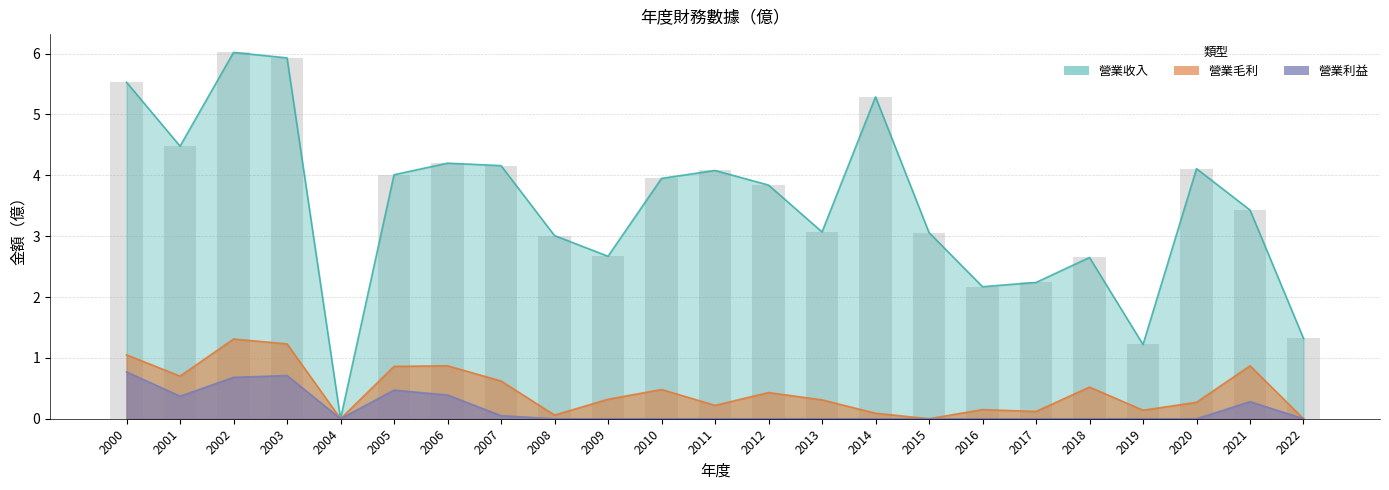

What is the sum of the 營業毛利 values at 2009 and 2022?

0.3